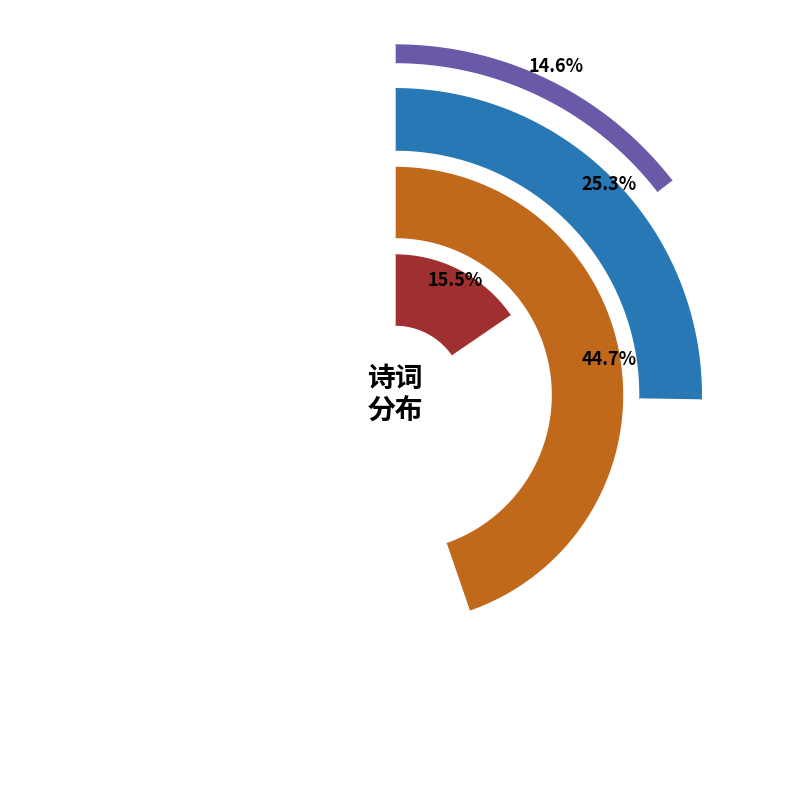

Which category has the biggest portion of the pie?

佩赋附歌